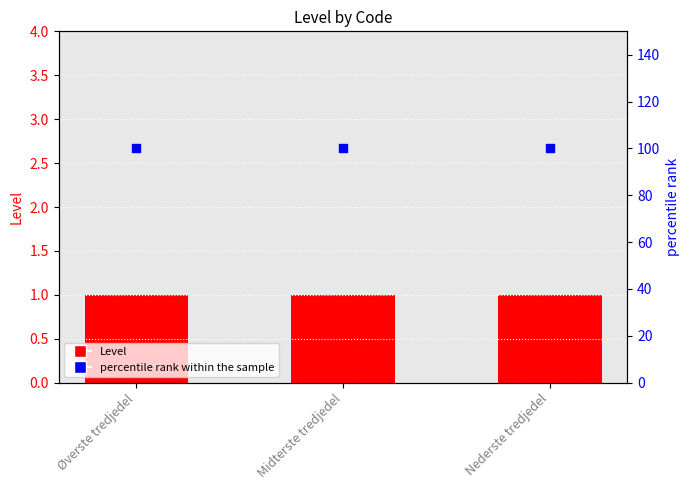

Which series has the widest spread of Y values?

Level